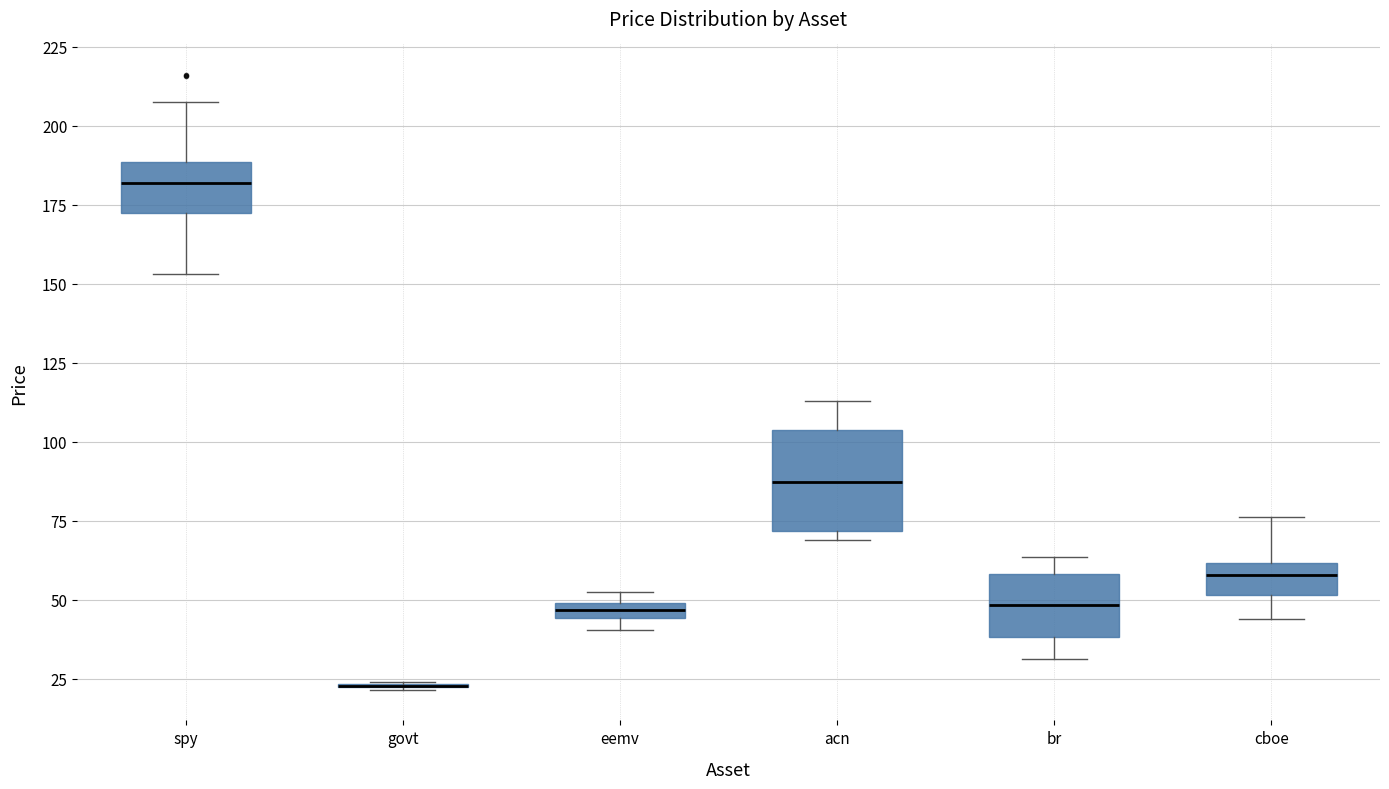

Which box is the tallest, from its lower edge to its upper edge?

acn